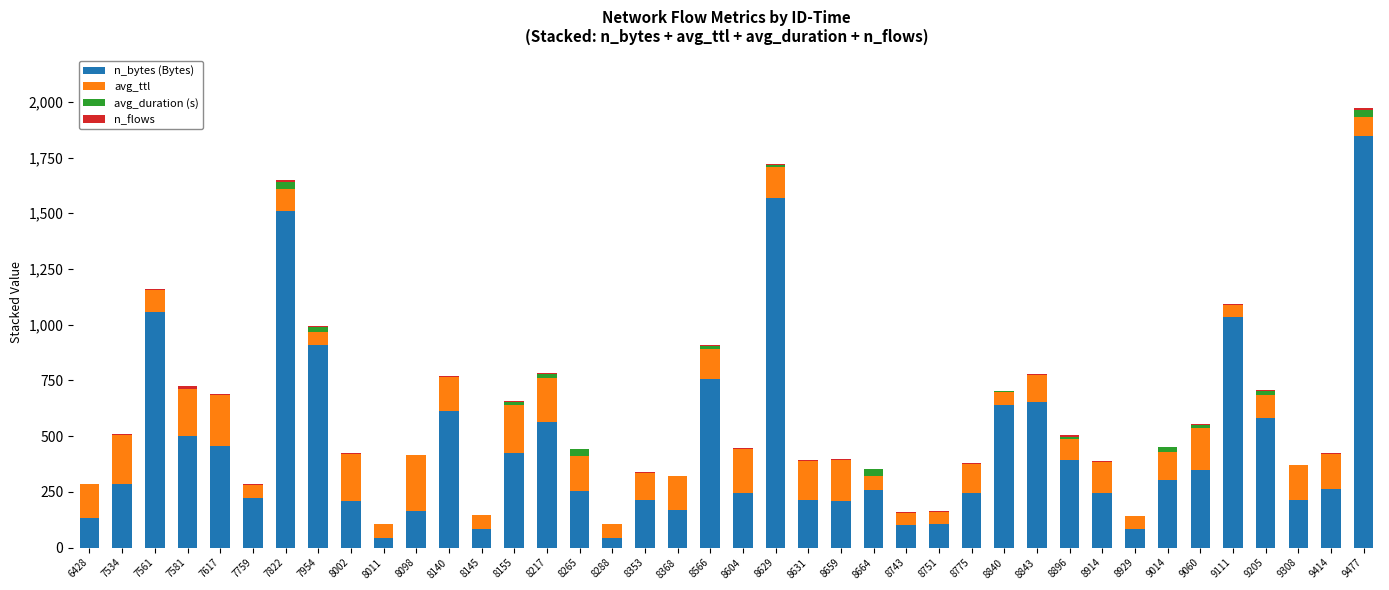

What is the total value across all series at 7954?

992.3